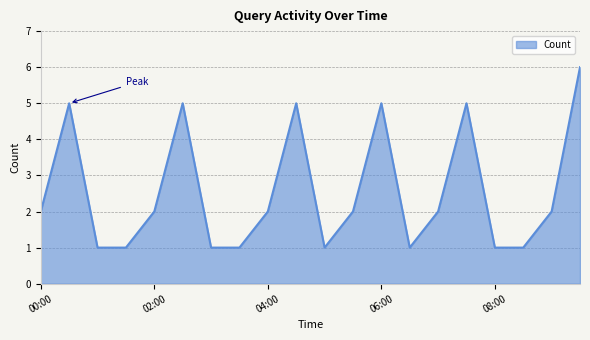

What is the difference between the maximum and minimum values?

5